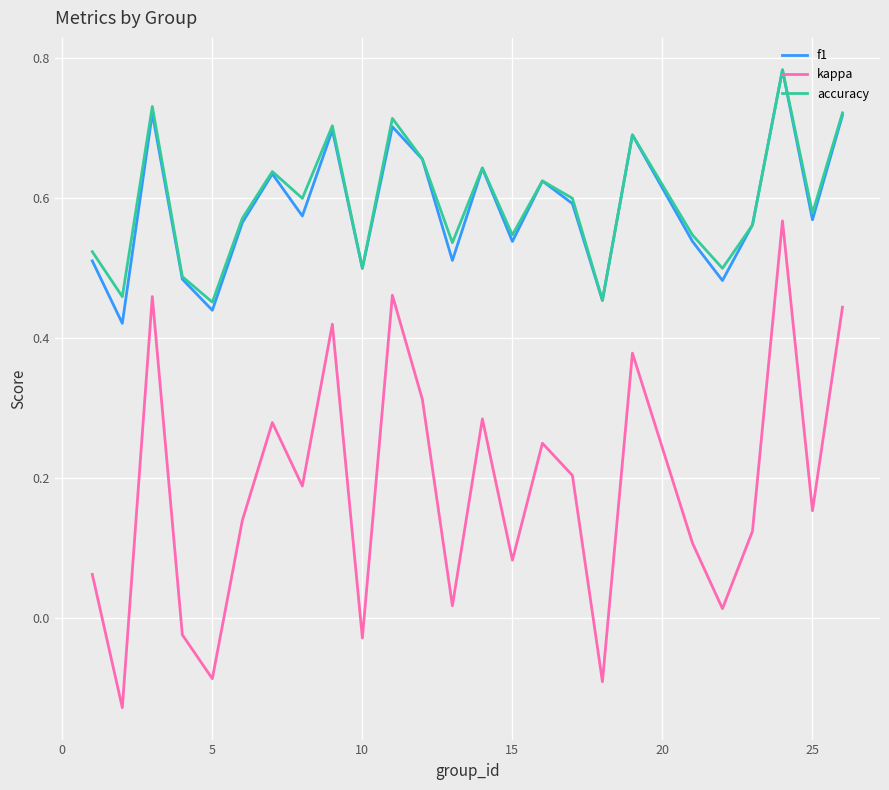

Count the accuracy values in the range 0 to 1.

25